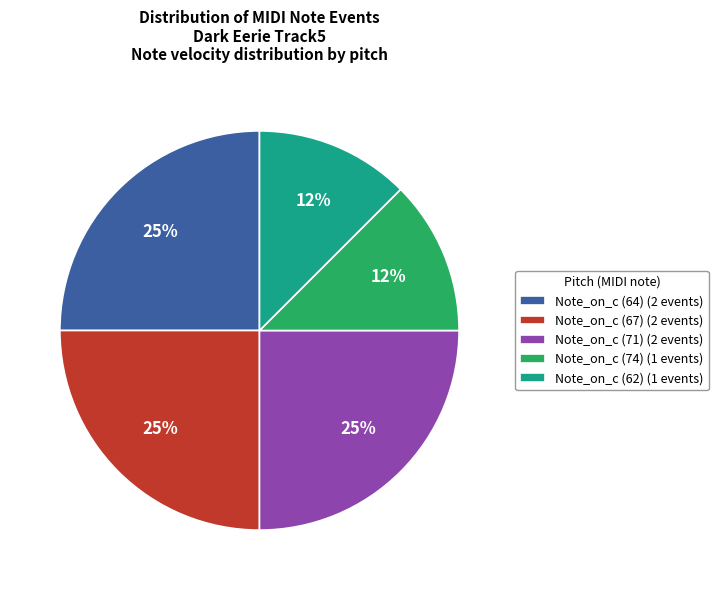

Is it true that Note_on_c (67) (2 events) is 15% of the pie?

False